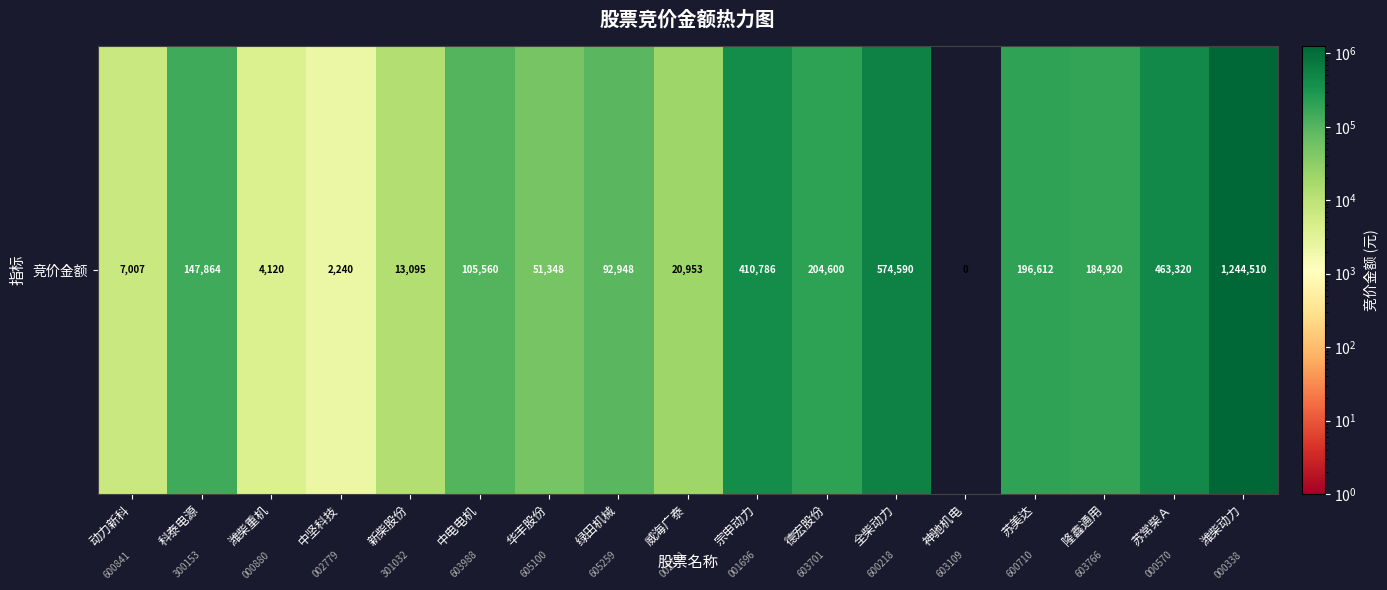

Reading left to right, transcribe all the data shown in this chart.

动力新科=7007	科泰电源=147864	潍柴重机=4120	中坚科技=2240	新柴股份=13095	中电电机=105560	华丰股份=51348	绿田机械=92948	威海广泰=20953	宗申动力=410786	德宏股份=204600	全柴动力=574590	神驰机电=0	苏美达=196612	隆鑫通用=184920	苏常柴Ａ=463320	潍柴动力=1244510